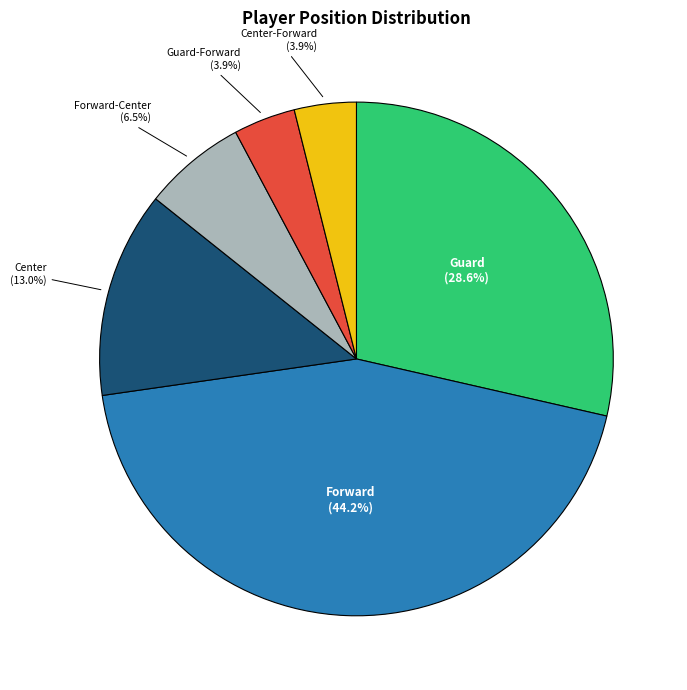

Is there a majority slice in this chart?

No